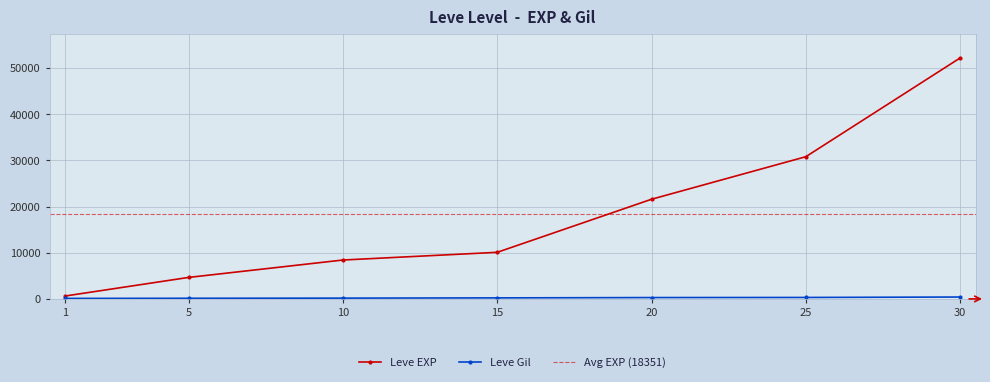

What is the difference between the highest and lowest values at 1?

518